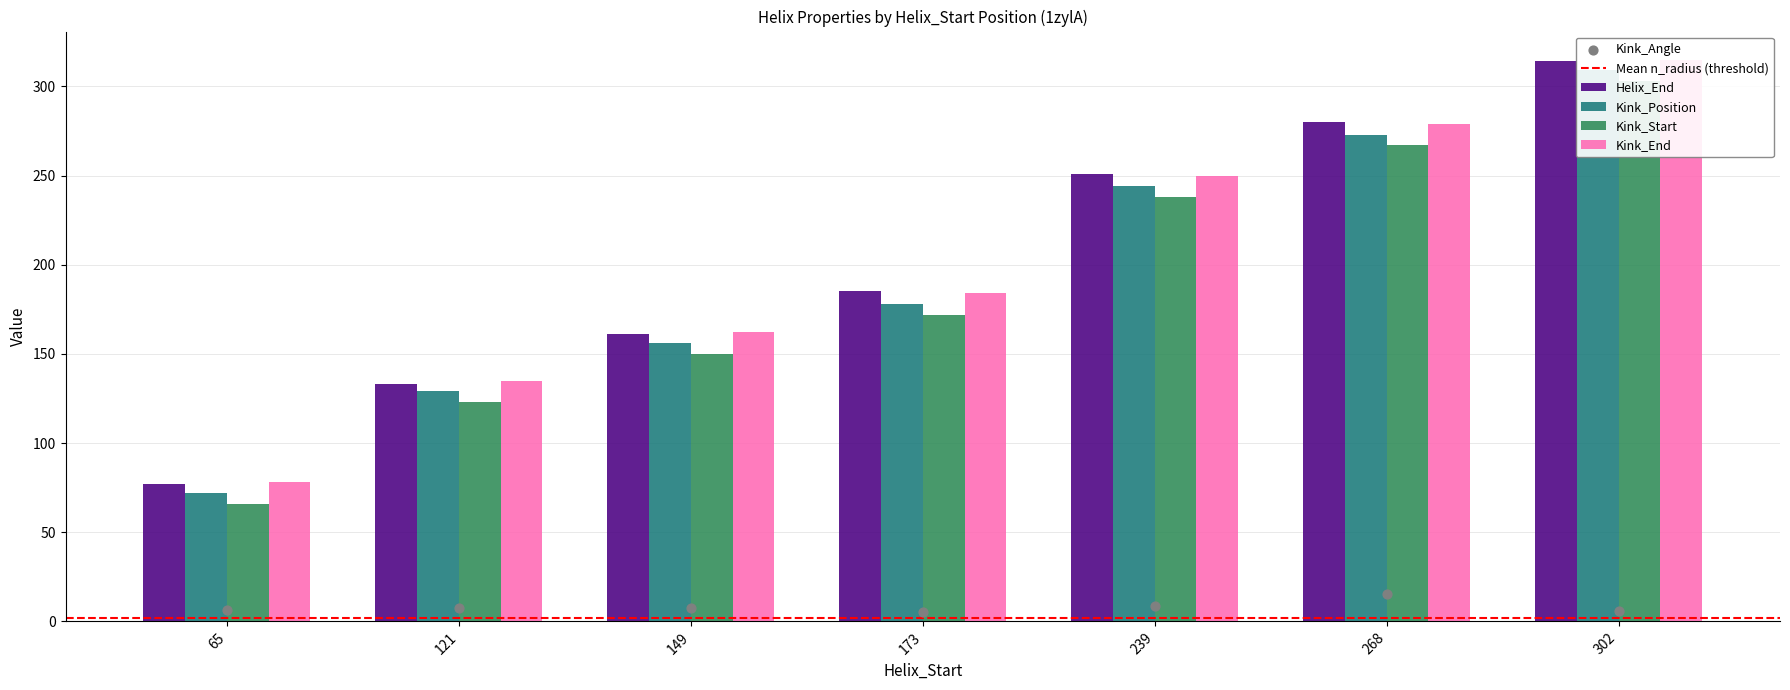

Which series has the widest spread of Y values?

Helix_End